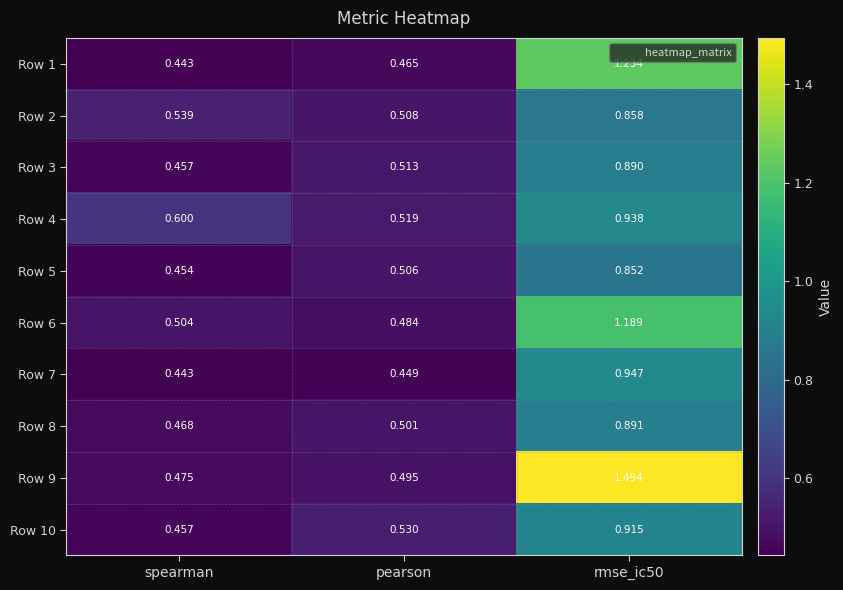

At which category does the chart reach its minimum across all series?

spearman